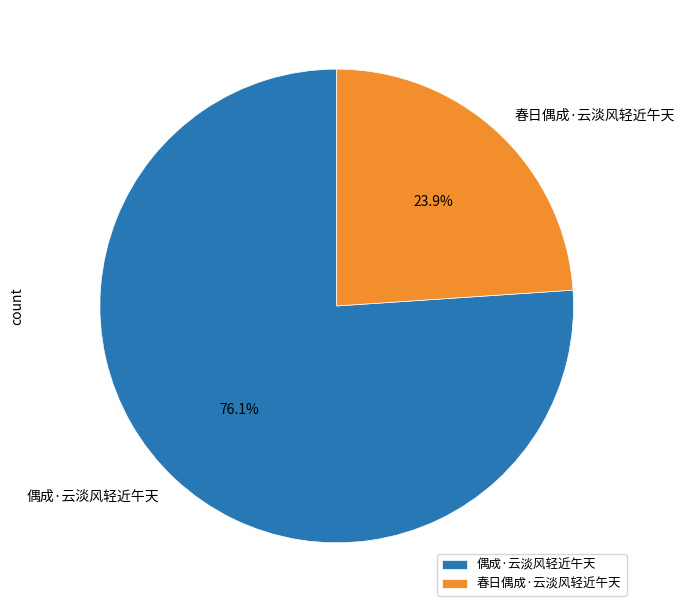

What is the smallest slice in the pie chart?

春日偶成·云淡风轻近午天